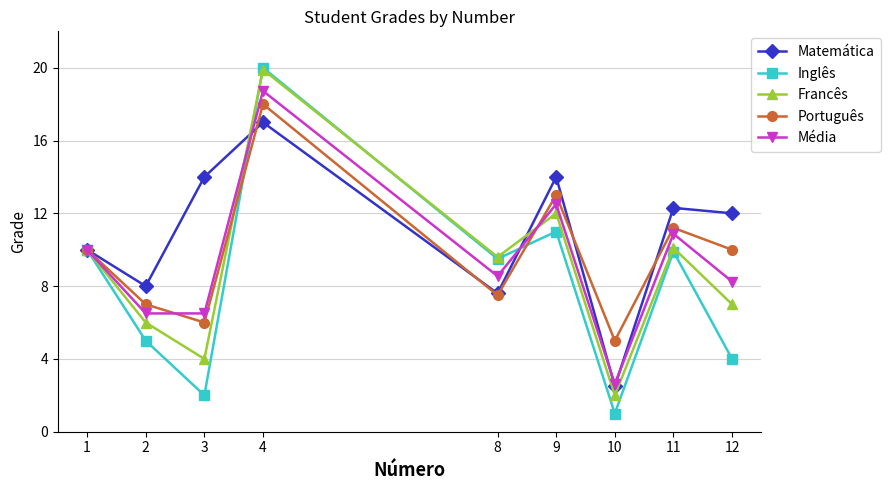

After their last crossing, which series has the higher values: Média or Inglês?

Média